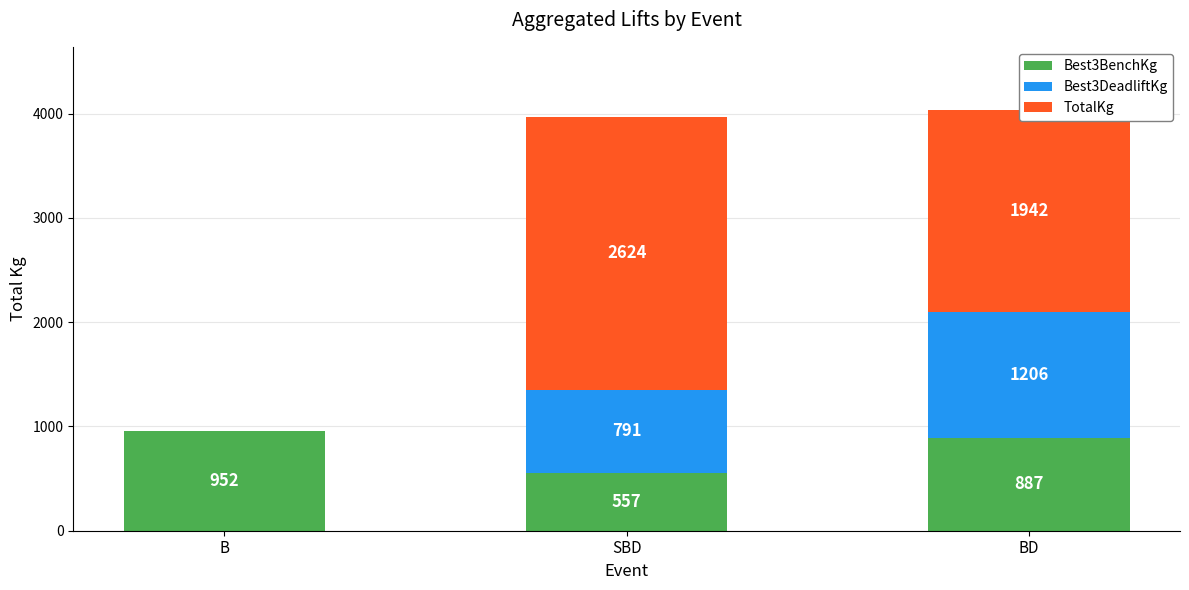

At which label does Best3BenchKg reach its peak?

B